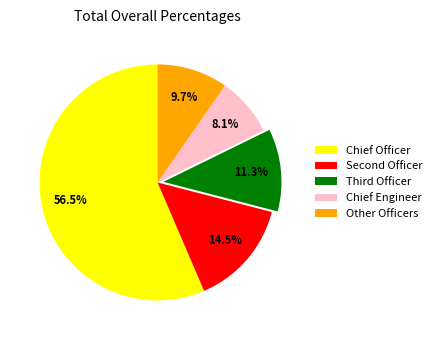

The Chief Engineer slice represents 8% of the pie. True or false?

True